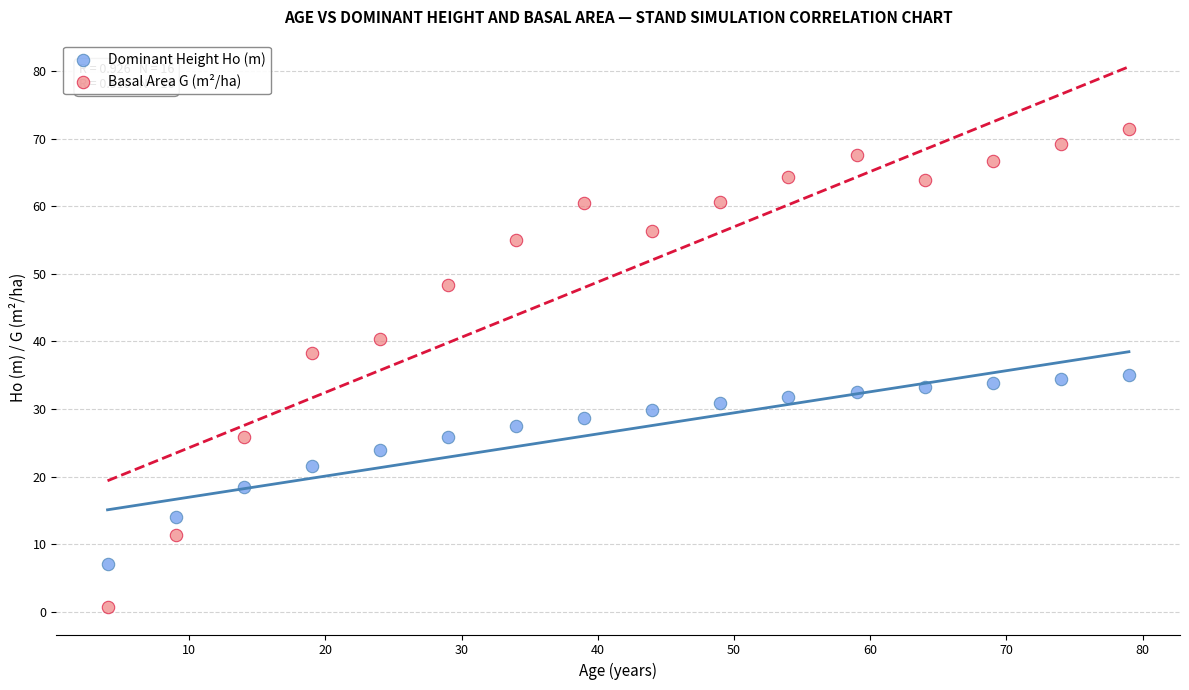

Which series reaches the maximum Y coordinate?

Basal Area G (m²/ha)